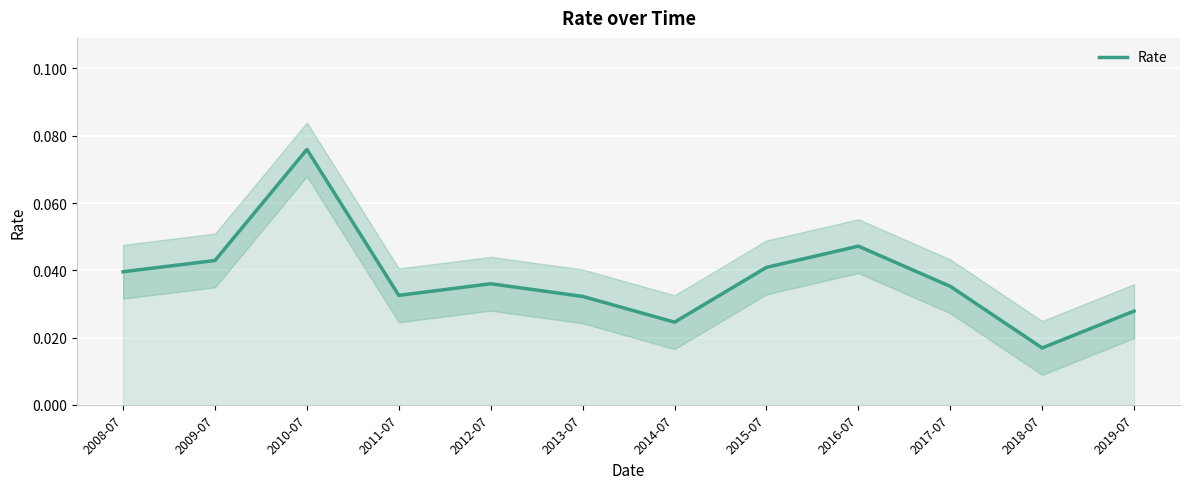

What is the sum of the values at 2018-07 and 2015-07?

0.1